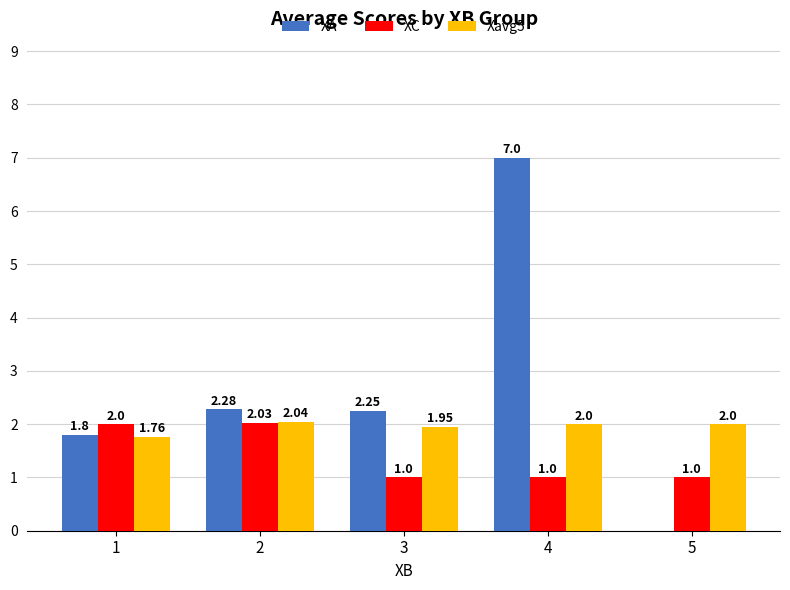

What is the sum of all XC values?

7.0